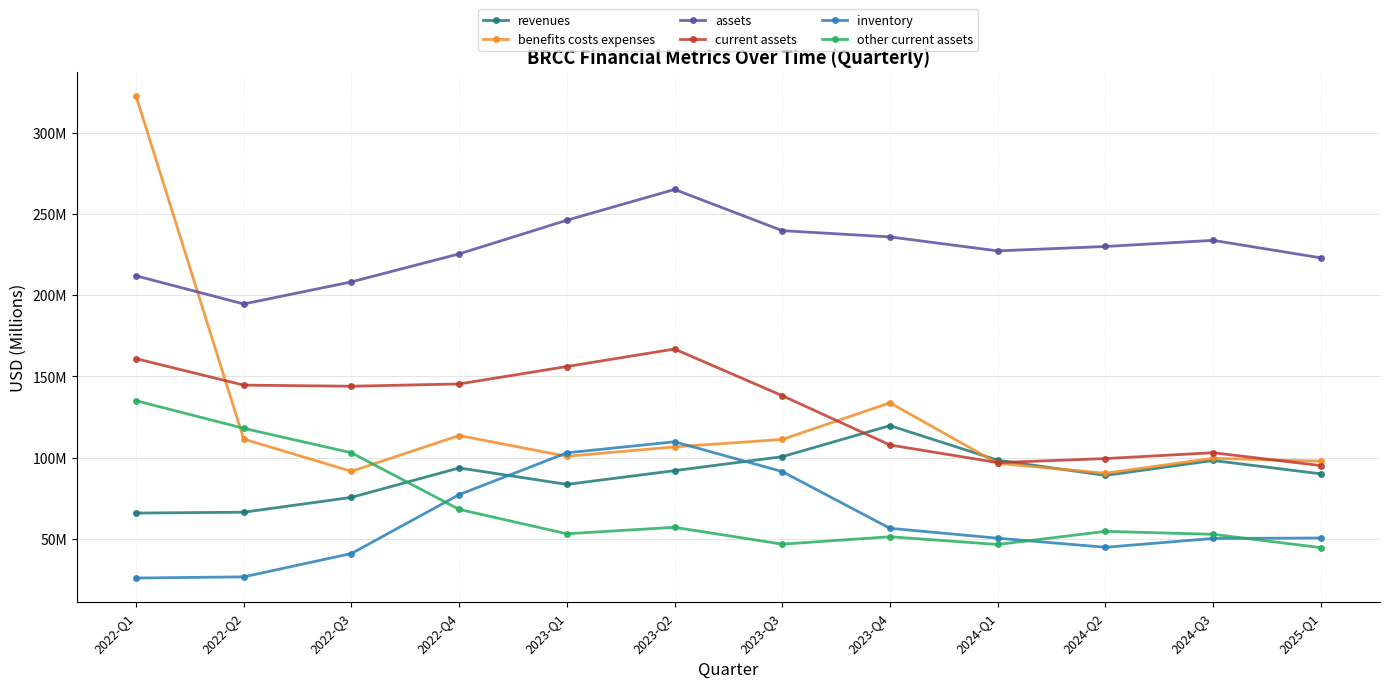

Which series has the widest spread of values?

benefits costs expenses